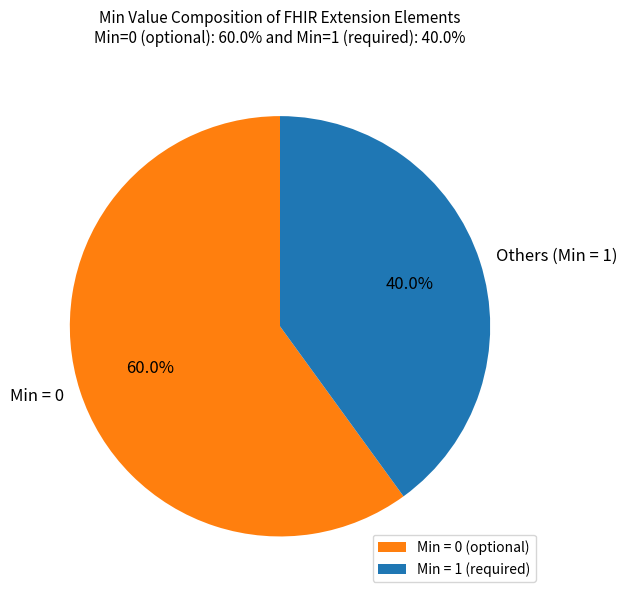

What is the largest slice in the pie chart?

Min = 0 (optional)